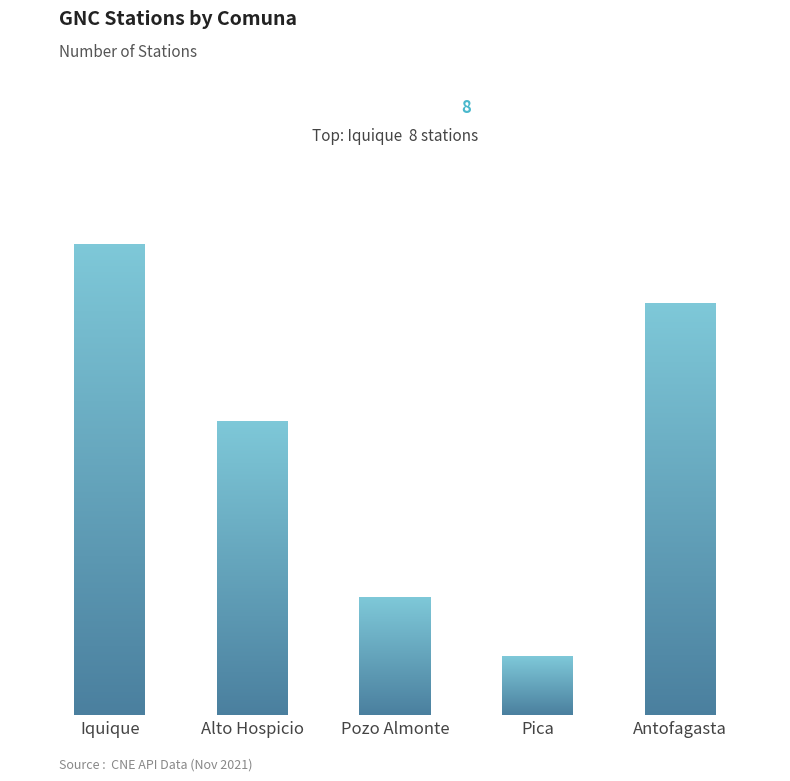

Are the bars grouped side by side (vs. stacked)?

No